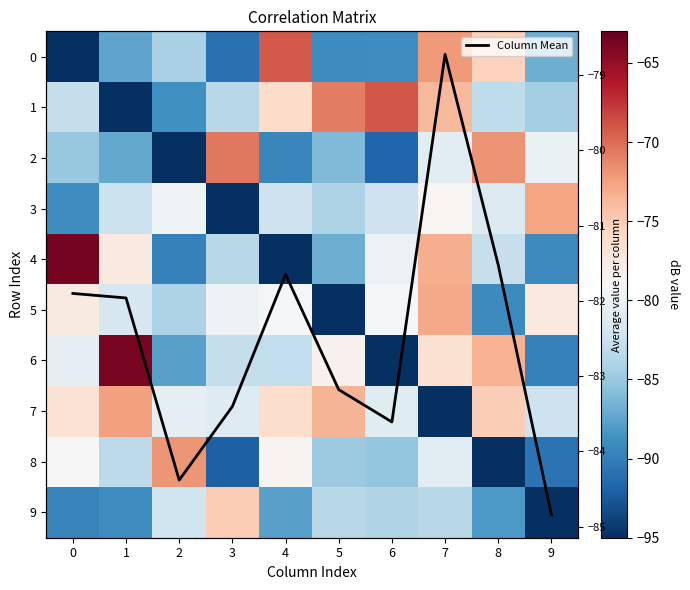

Which category has the lowest value in the 4 series?

4